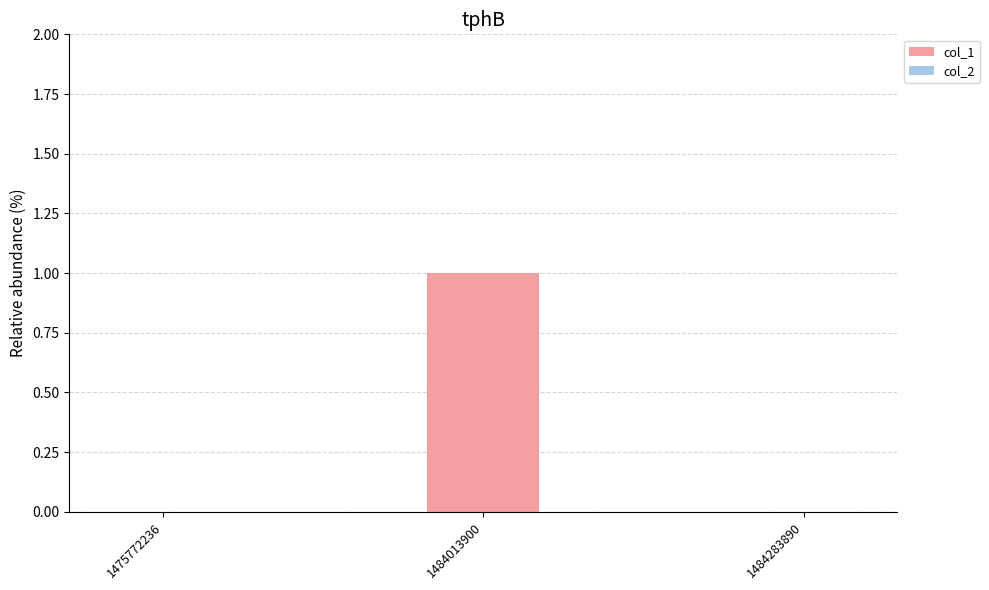

Is it true that the value at 1475772236 is 0?

True